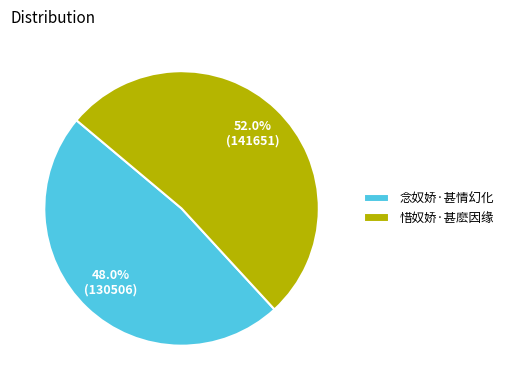

Is the sum of 惜奴娇·甚麽因缘 and 念奴娇·甚情幻化 greater than half?

Yes